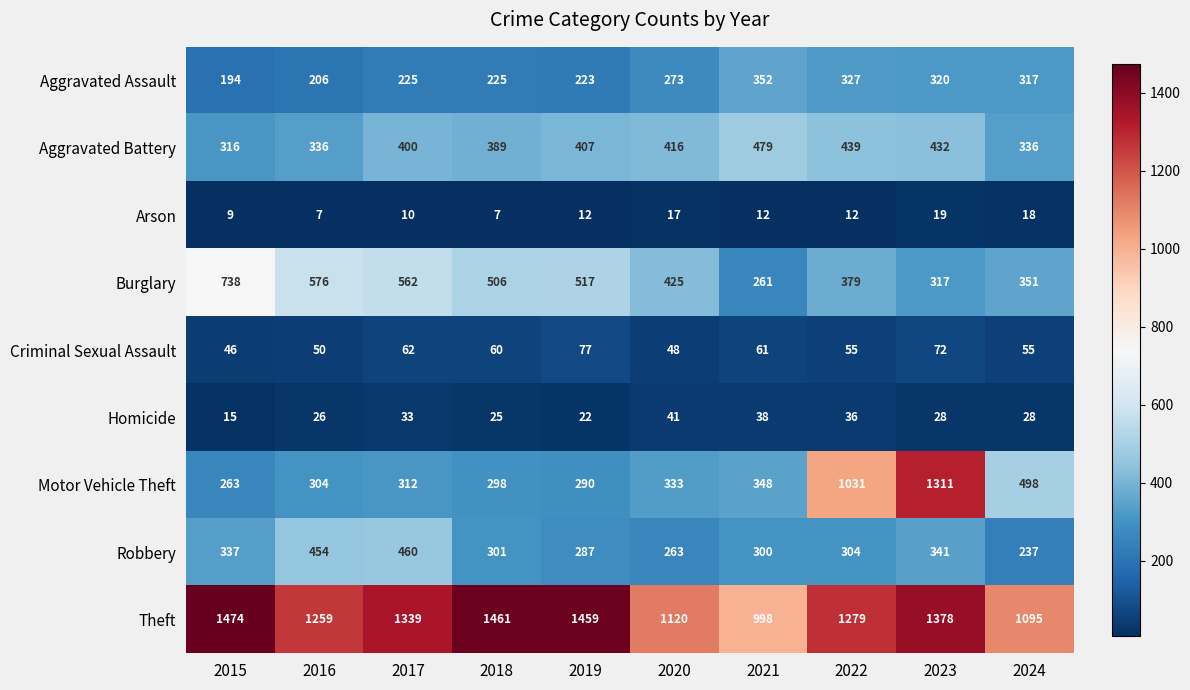

Which series has the largest total across all categories?

Theft